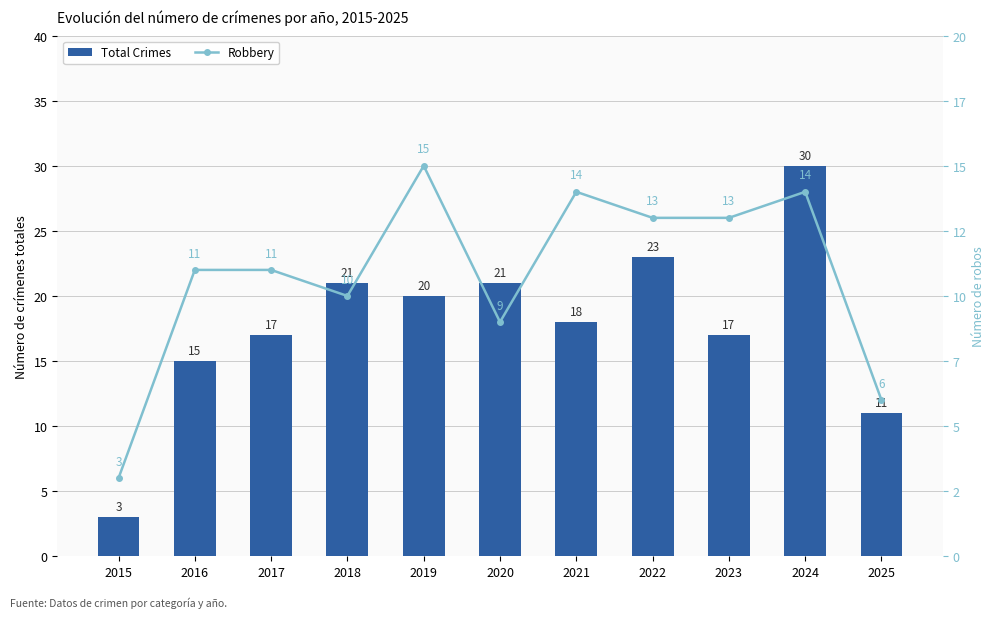

The Total Crimes series shows 50 at 2024. True or false?

False